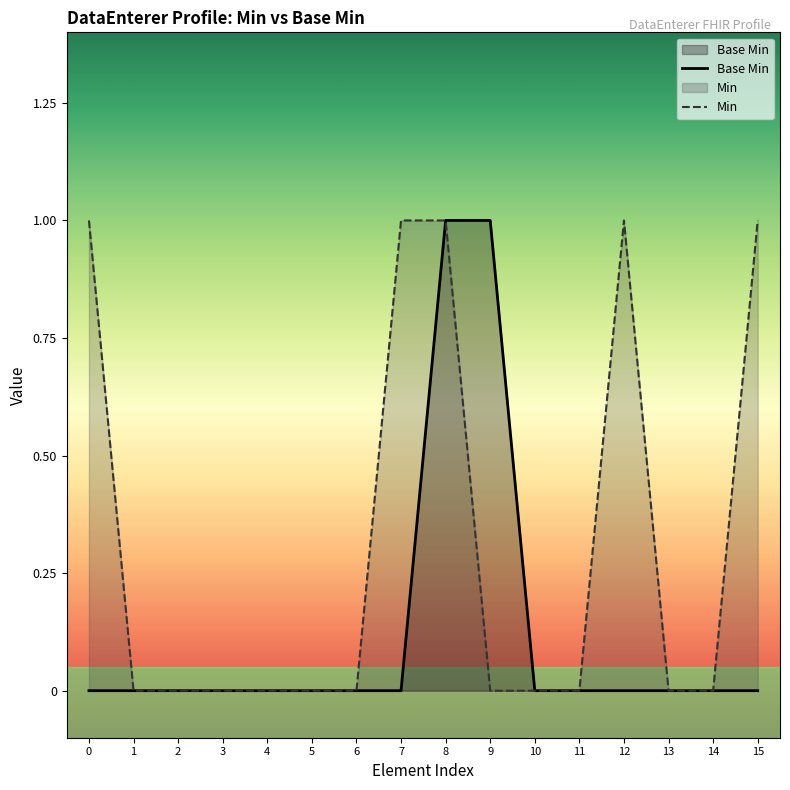

Which has a higher value, 0 or 8?

8